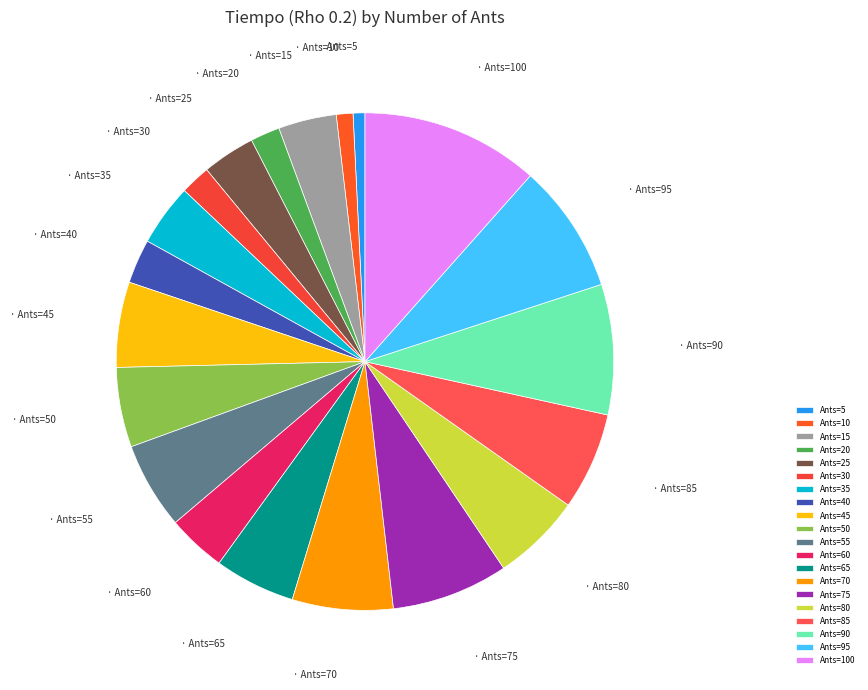

How many segments does this pie chart have?

20